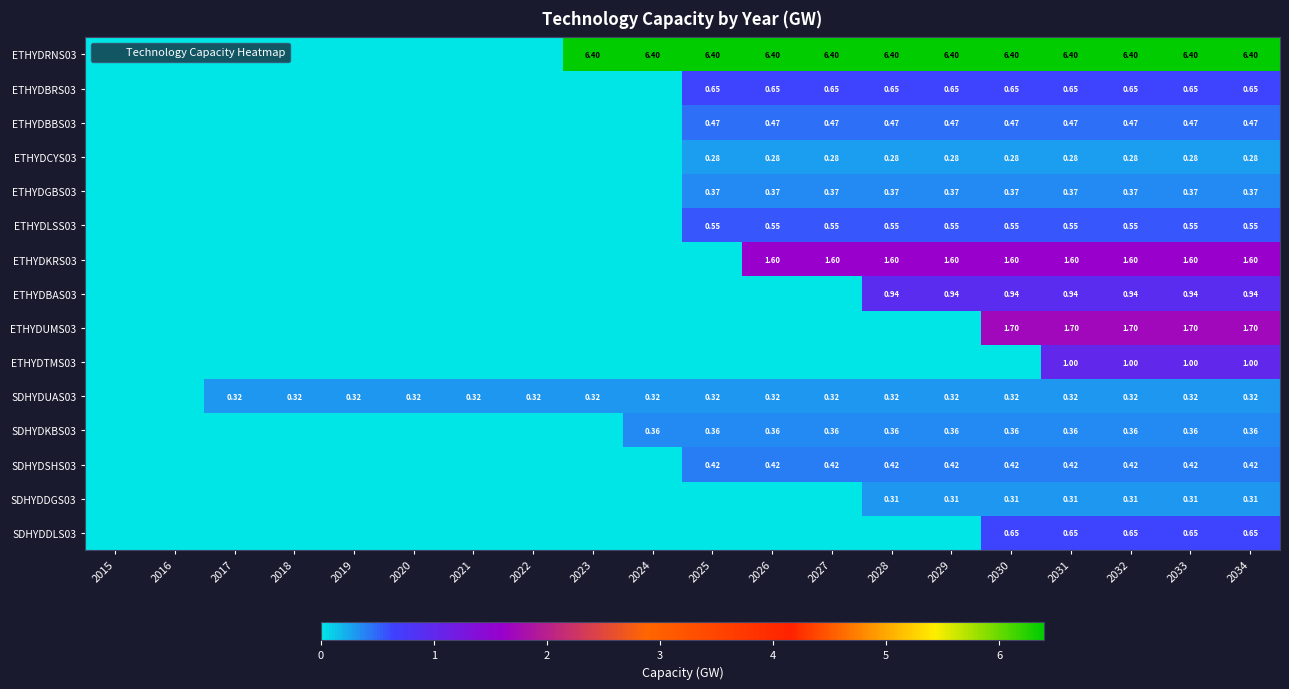

How many categories are shown in the chart?

20